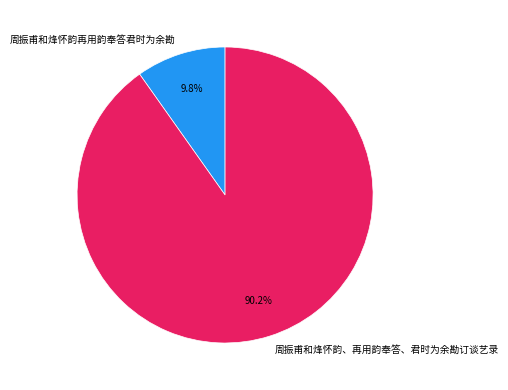

Combined, what portion of the pie is 周振甫和烽怀韵再用韵奉答君时为余勘 and 周振甫和烽怀韵、再用韵奉答、君时为余勘订谈艺录?

100.0%